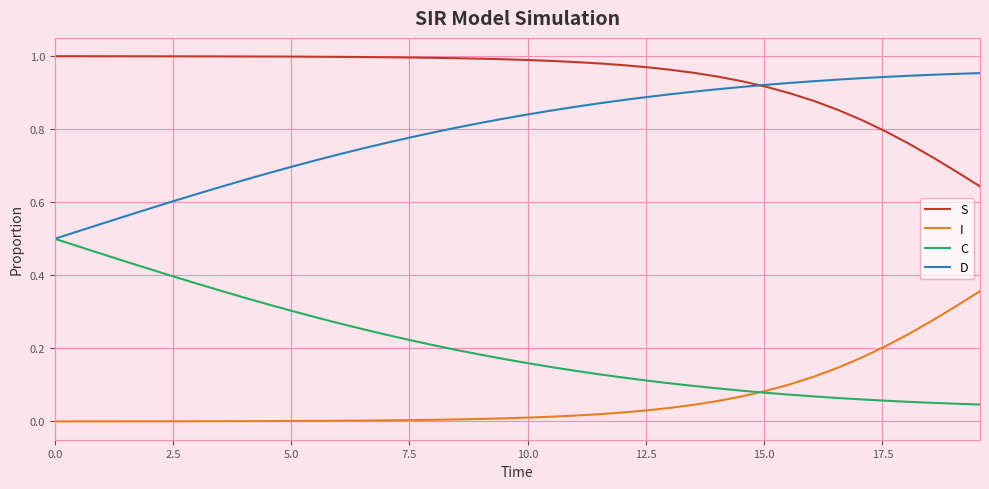

List the series in order of their overall mean, highest first.

S, D, C, I